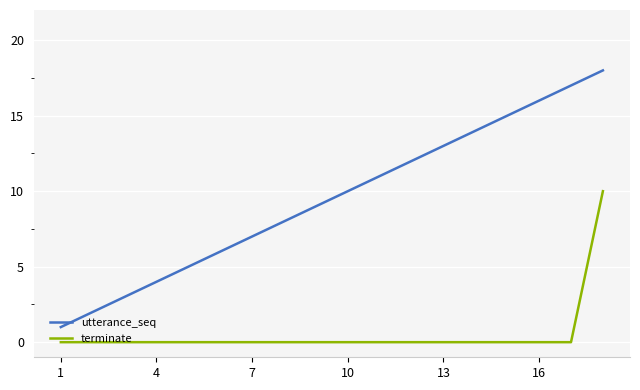

True or false: terminate and utterance_seq cross at least once.

False